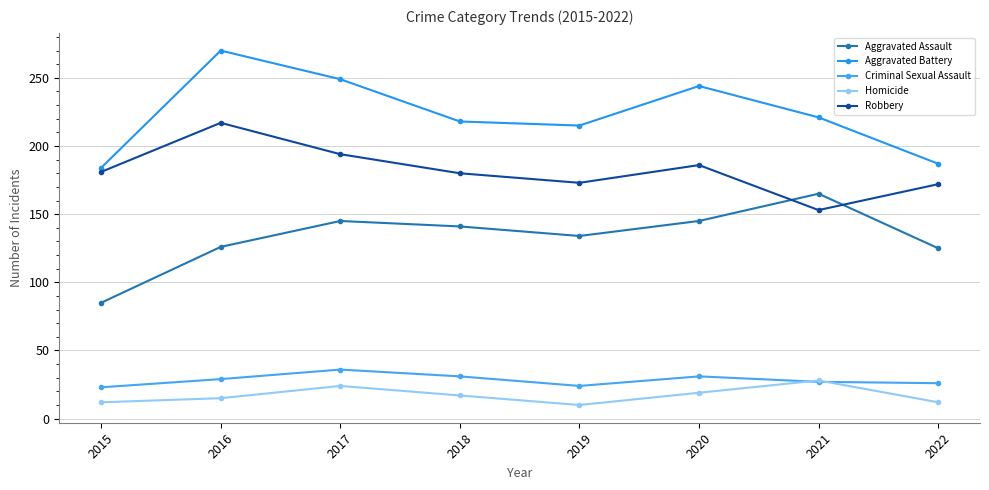

Which series changed the most between 2017 and 2019?

Aggravated Battery